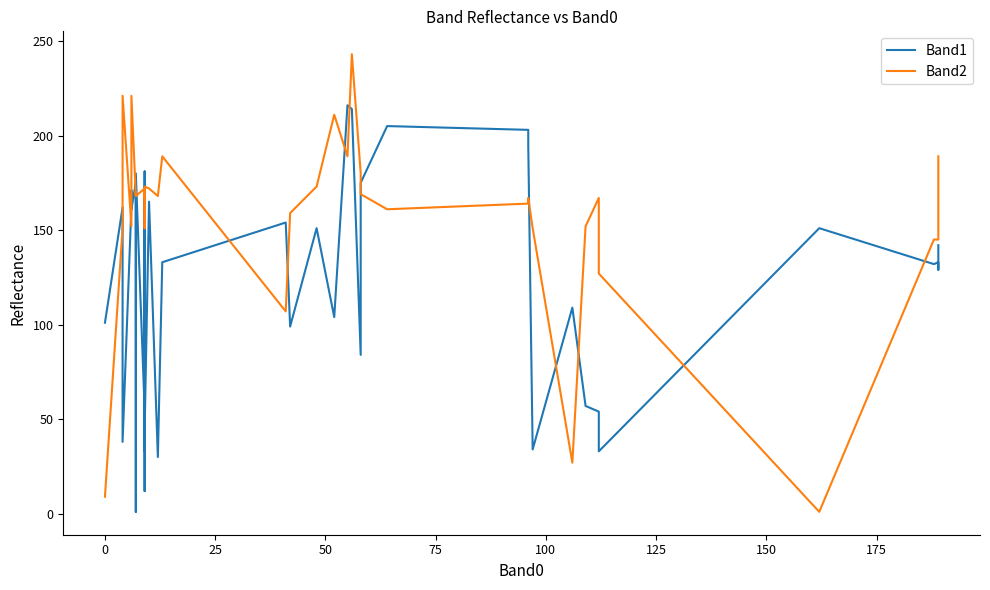

Between which two adjacent categories do Band1 and Band2 first intersect?

0 and 25